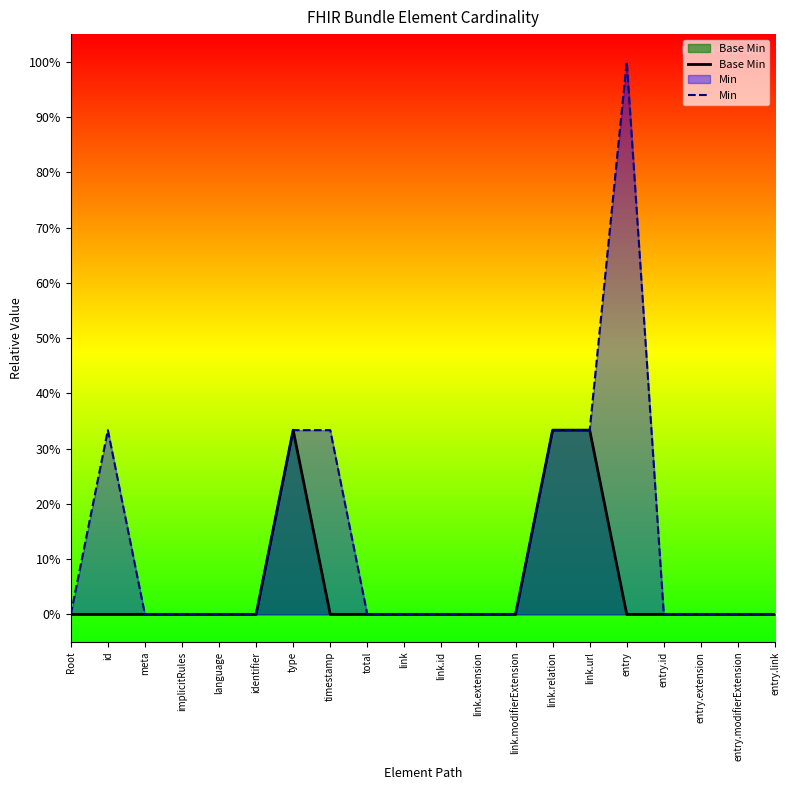

Count the Min values in the range 0 to 1.

20